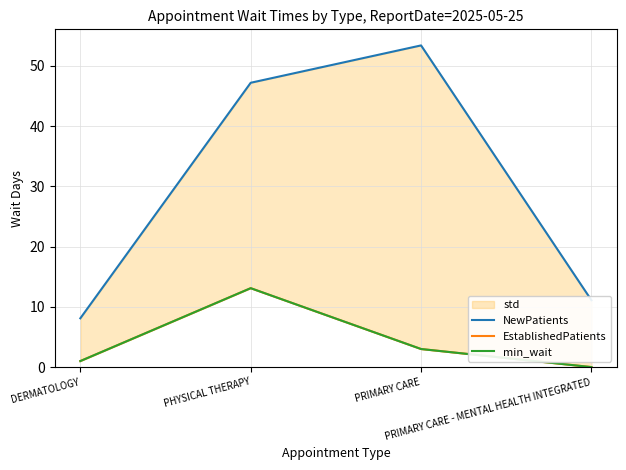

Count the number of categories in the chart.

4